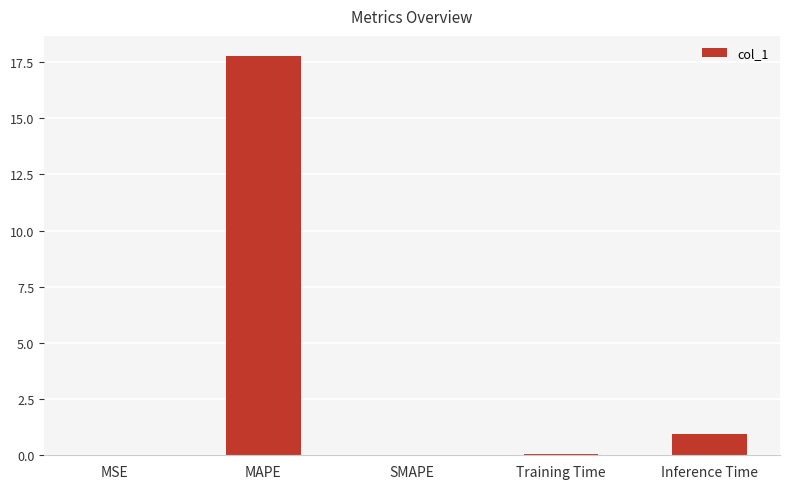

Which has a higher value, SMAPE or Inference Time?

Inference Time